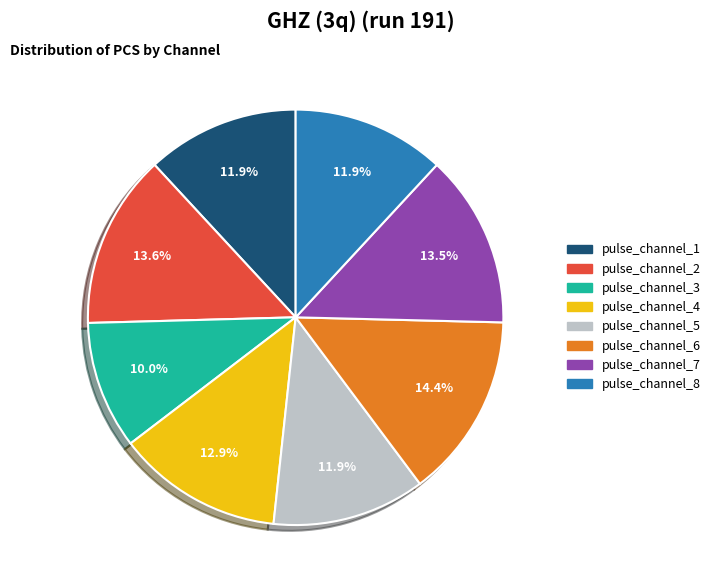

Is pulse_channel_8 the majority of the pie?

No